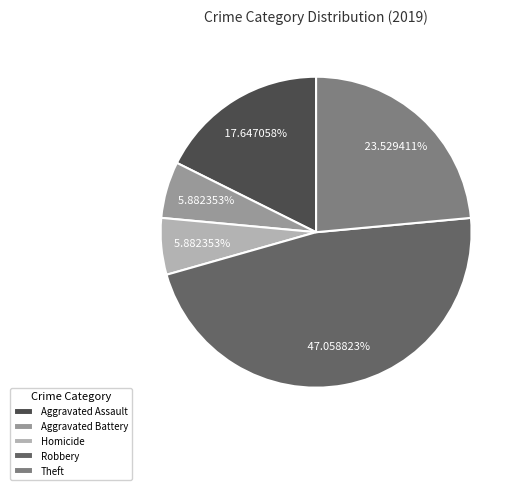

Between Robbery and Theft, which is larger?

Robbery